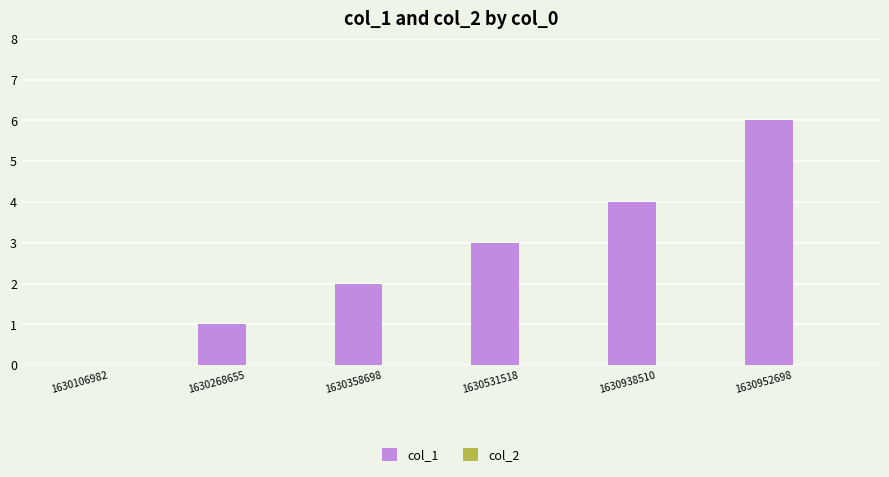

What is the sum of all values?

16